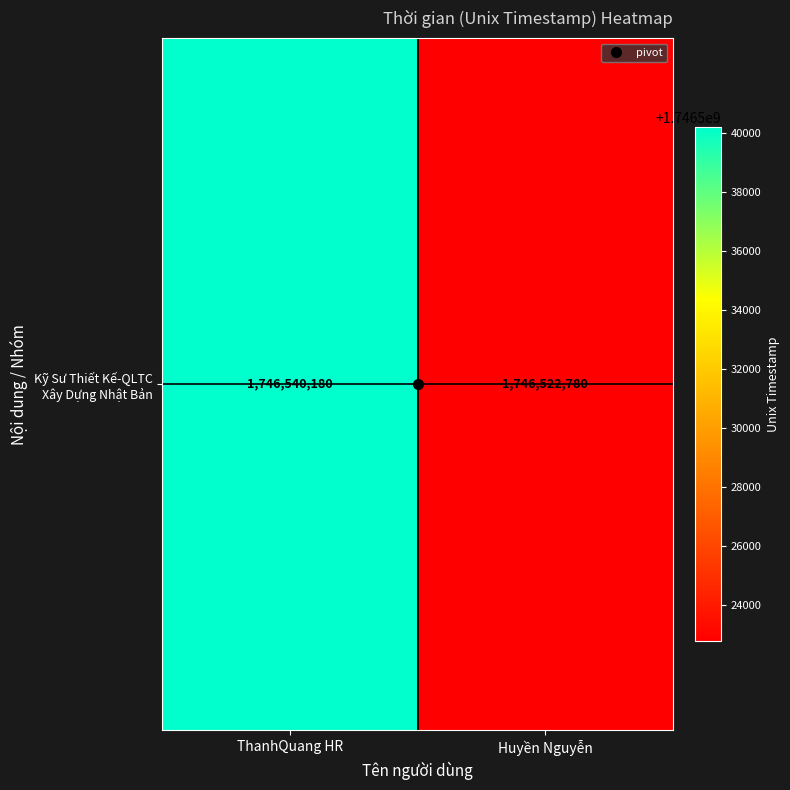

The chart shows a value of 1746540180 at ThanhQuang HR. True or false?

True